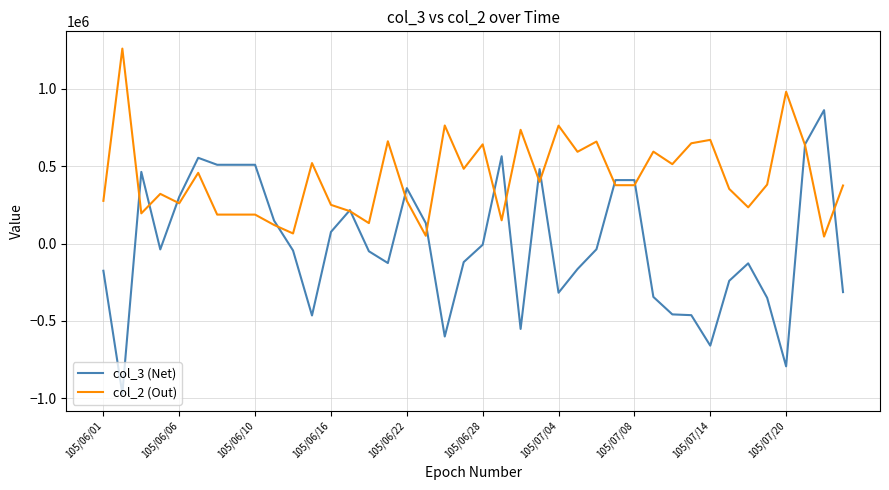

Which series has the widest spread of values?

col_3 (Net)